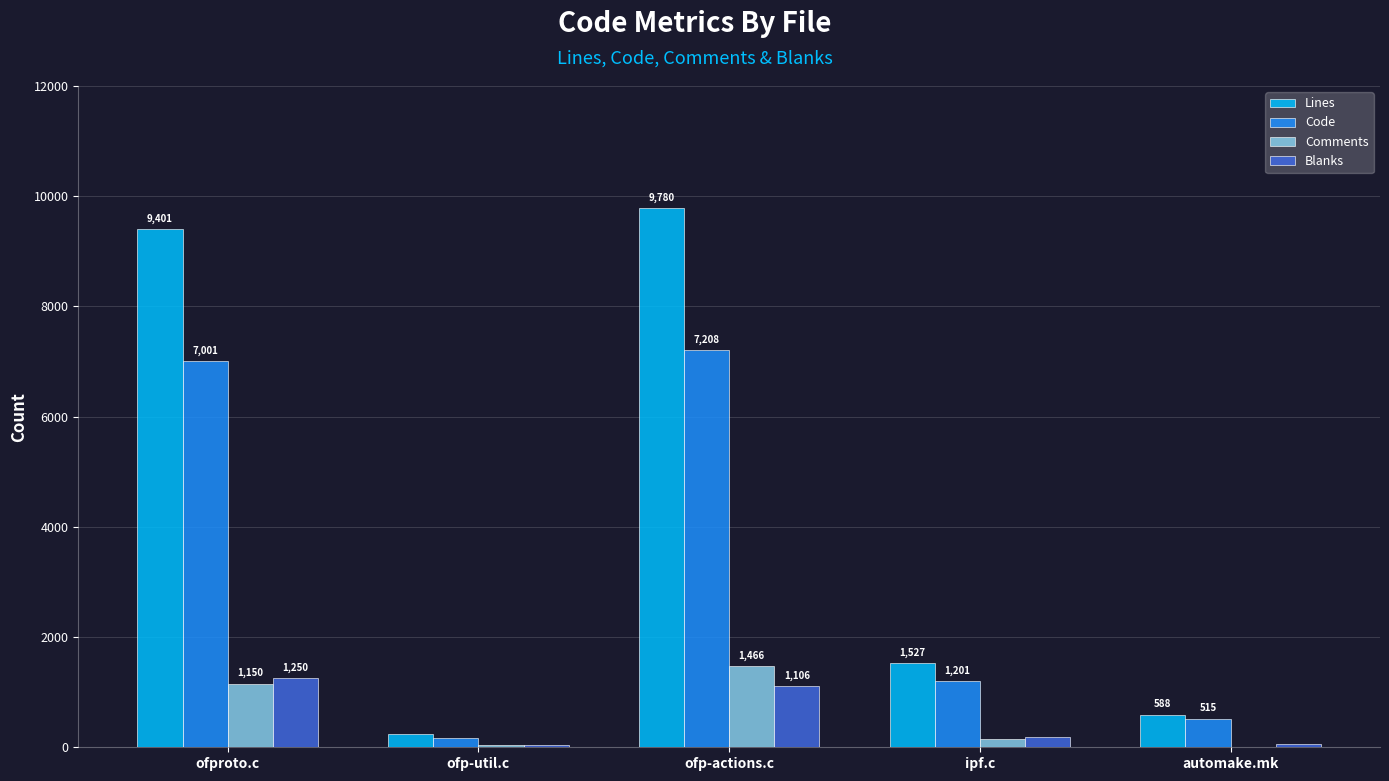

The value of Code at ofproto.c is 7001. True or false?

True